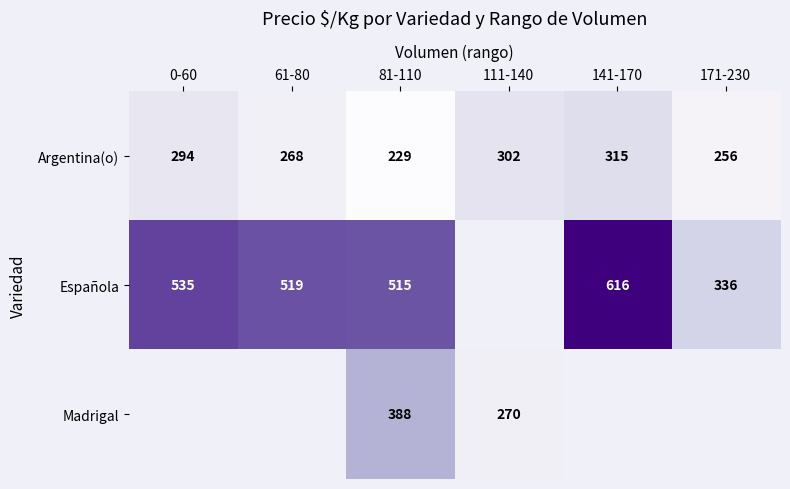

What is the spread (max minus min) of values at 61-80?

251.0